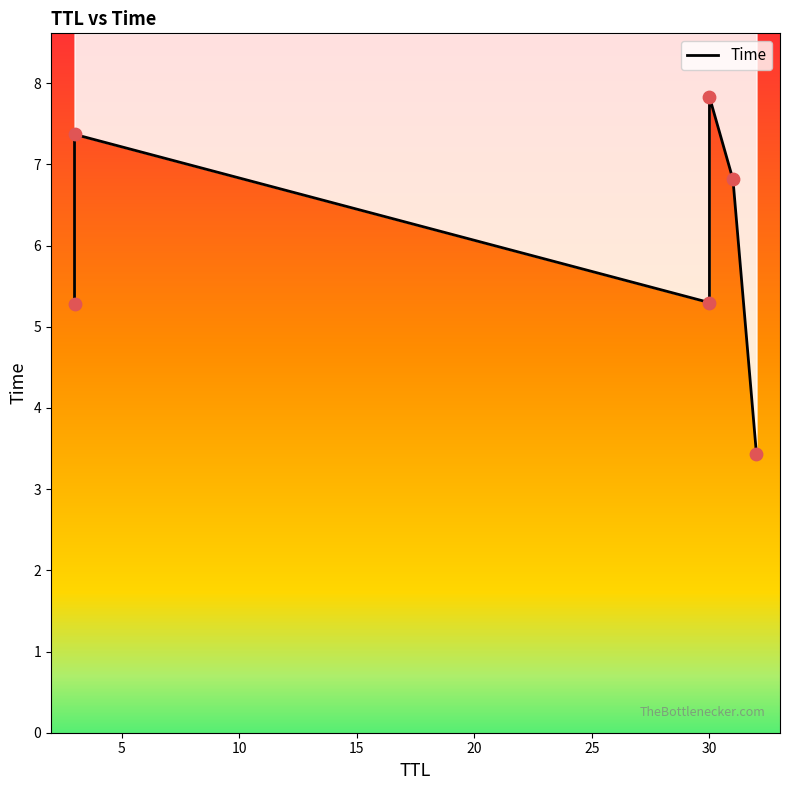

What is the ratio of the value at 10 to the value at 15?

0.7